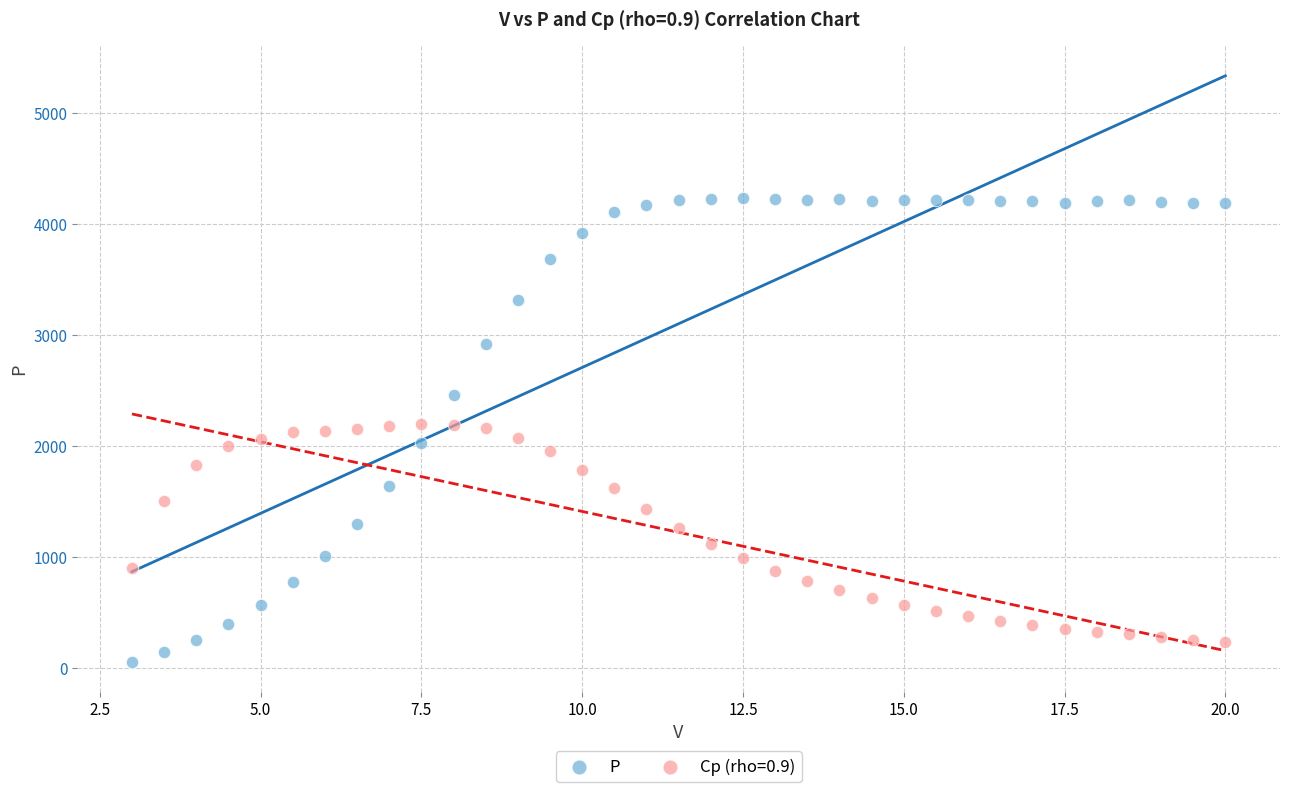

Which series contains the highest Y value?

P